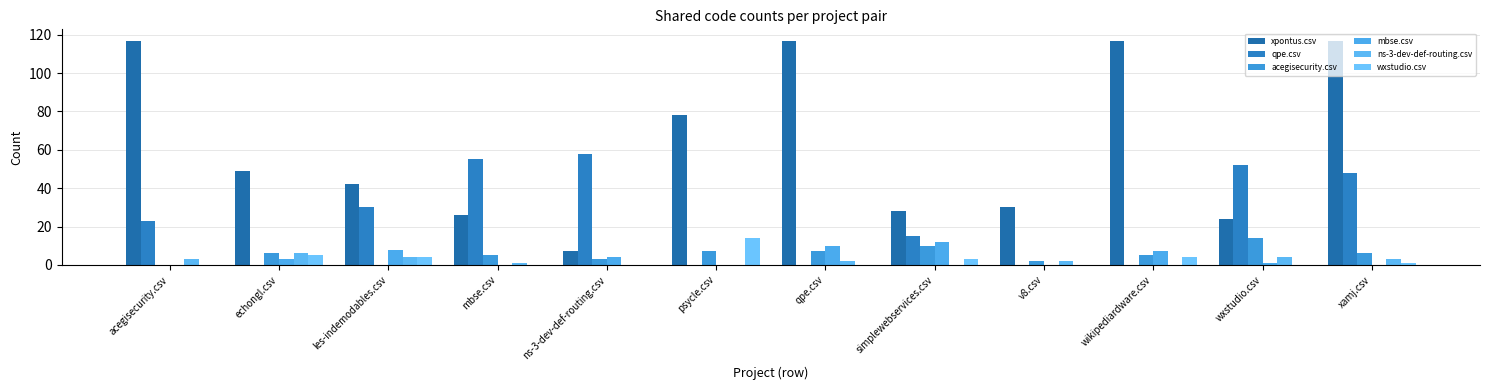

True or false: qpe.csv has a value of -35 at echongl.csv.

False